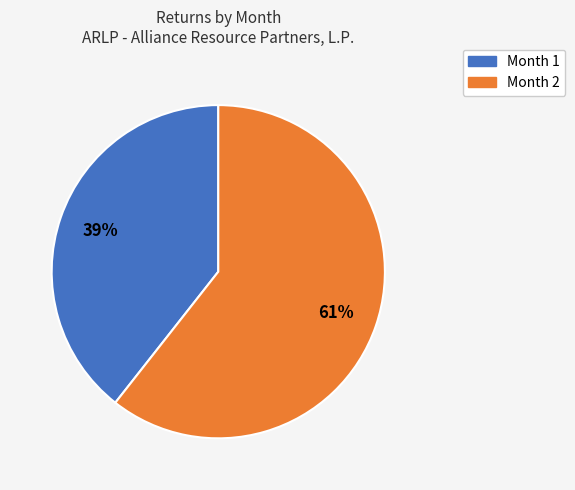

Rank the categories by value from highest to lowest.

Month 2, Month 1